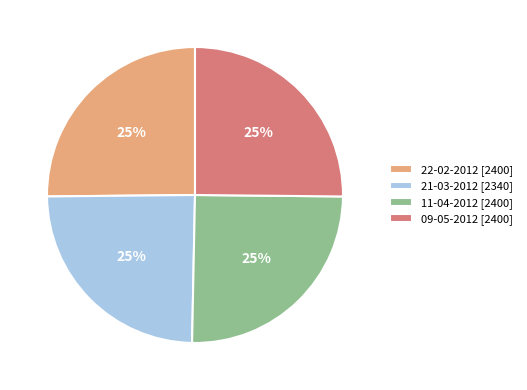

To the nearest percent, what is the combined percentage of 09-05-2012 and 21-03-2012?

50%